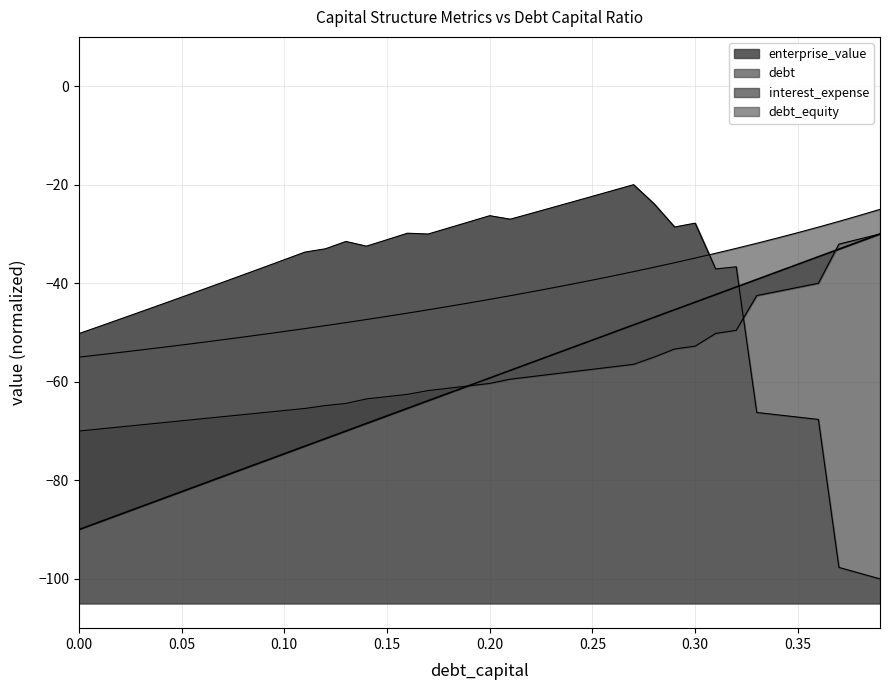

List the labels in order of cost_capital value, smallest first.

0.39, 0.38, 0.37, 0.36, 0.35, 0.34, 0.33, 0.0, 0.01, 0.02, 0.03, 0.04, 0.05, 0.06, 0.07, 0.08, 0.31, 0.09, 0.32, 0.1, 0.11, 0.12, 0.14, 0.13, 0.15, 0.17, 0.16, 0.18, 0.29, 0.3, 0.19, 0.21, 0.2, 0.22, 0.23, 0.28, 0.24, 0.25, 0.26, 0.27